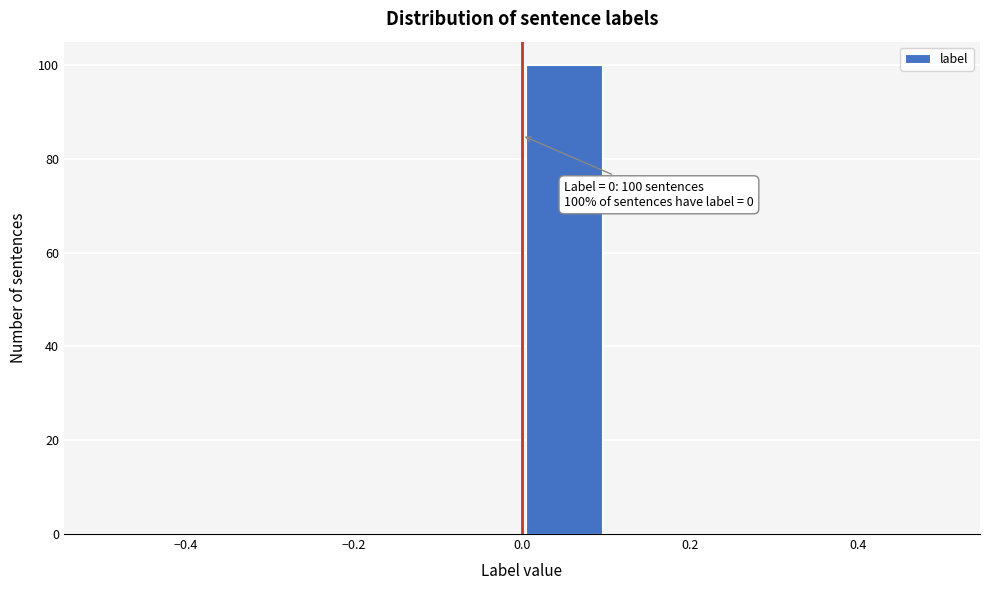

Over which range of the x-axis is the bar tallest?

0.0 to 0.1